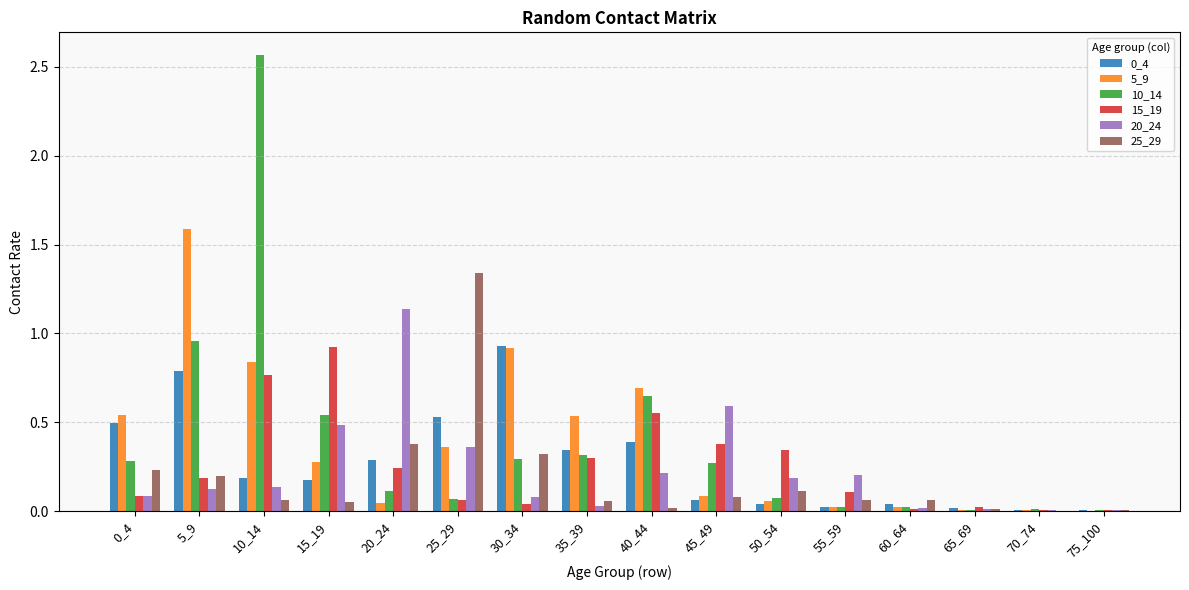

What is the sum of all 5_9 values?

6.0